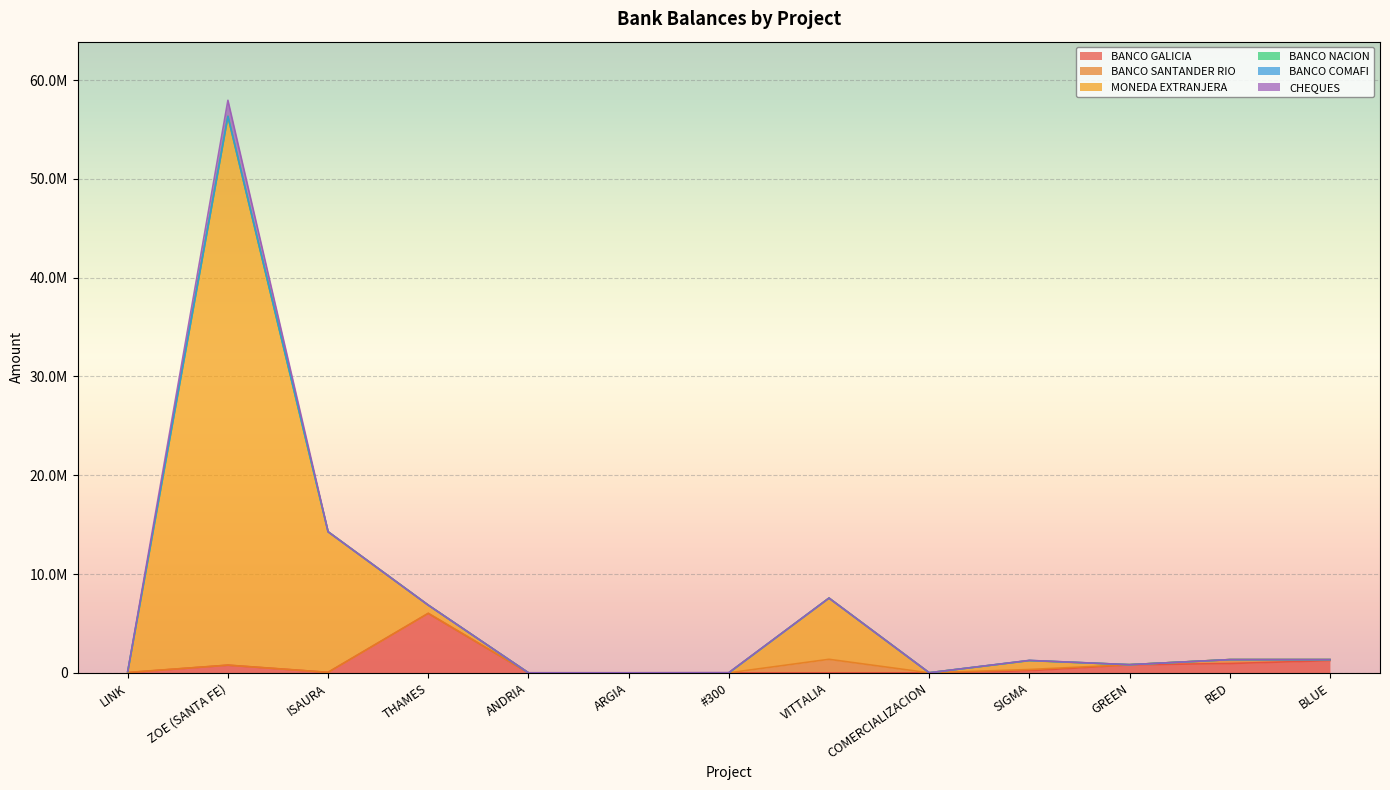

Where is CHEQUES nearest to the value 812264?

#300